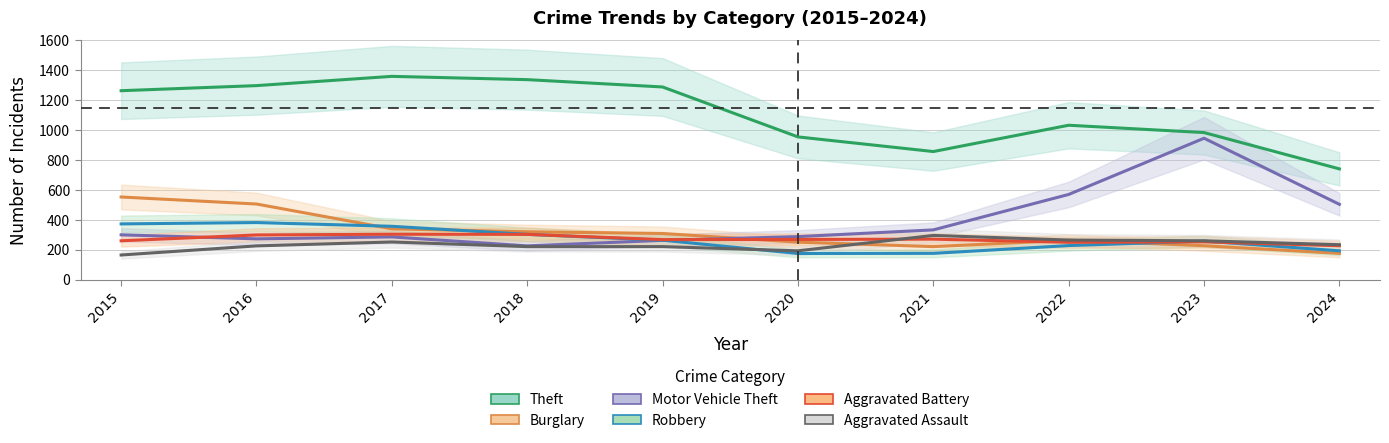

Reading left to right, extract all data points from this chart.

Theft: 2015=1263	2016=1297	2017=1359	2018=1337	2019=1288	2020=954	2021=856	2022=1032	2023=983	2024=740
Burglary: 2015=552	2016=505	2017=339	2018=319	2019=308	2020=250	2021=220	2022=263	2023=226	2024=175
Motor Vehicle Theft: 2015=299	2016=272	2017=285	2018=225	2019=262	2020=287	2021=332	2022=569	2023=945	2024=503
Robbery: 2015=372	2016=381	2017=356	2018=302	2019=263	2020=174	2021=175	2022=227	2023=257	2024=192
Aggravated Battery: 2015=259	2016=298	2017=303	2018=302	2019=267	2020=268	2021=270	2022=249	2023=252	2024=226
Aggravated Assault: 2015=164	2016=225	2017=251	2018=220	2019=220	2020=192	2021=295	2022=264	2023=259	2024=233